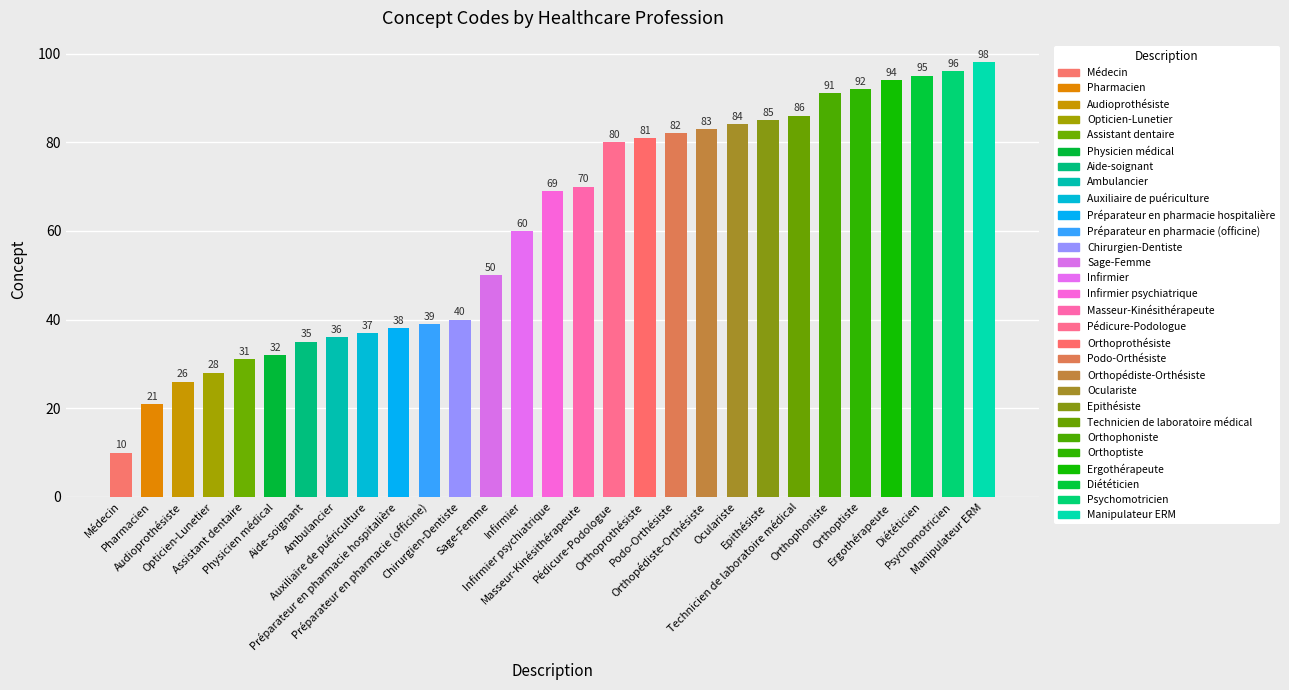

Count the number of data series in this chart.

1